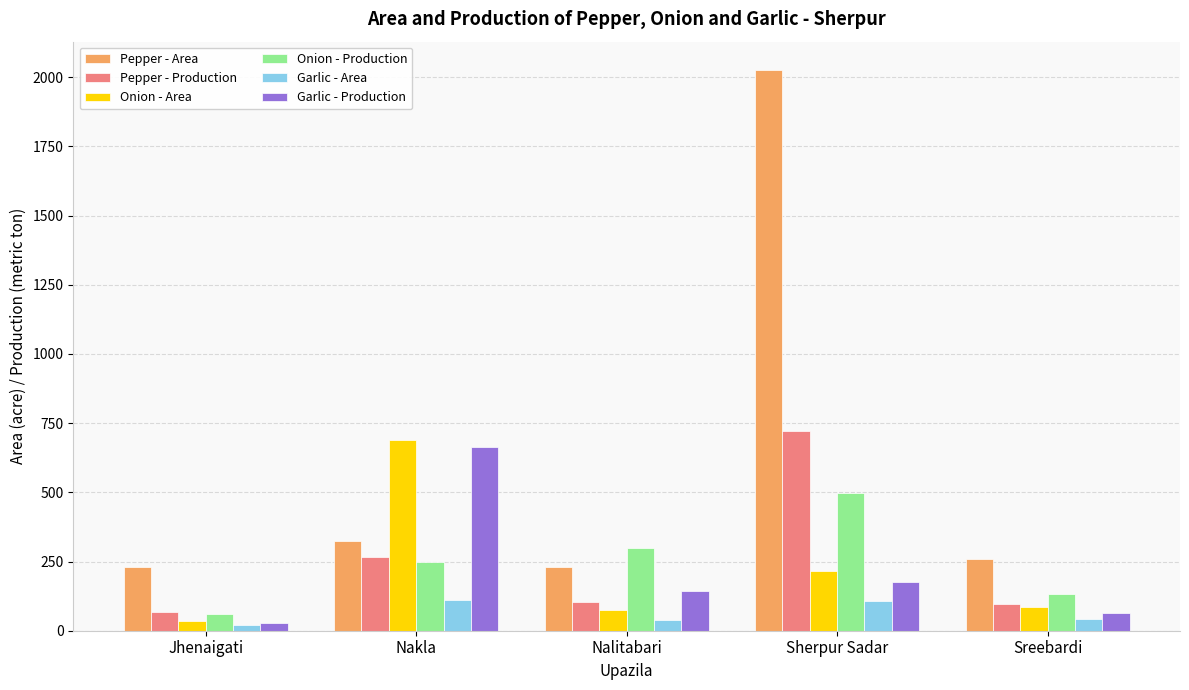

What is the label of the 5th bar from the left?

Sreebardi